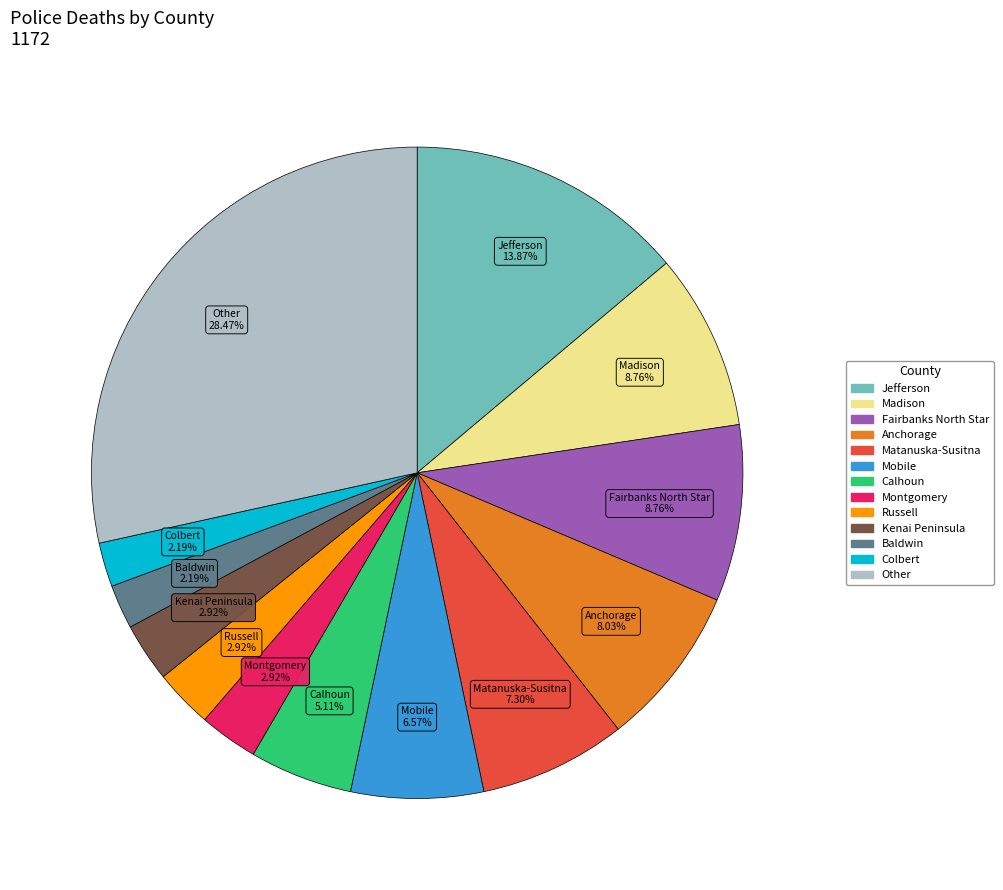

Is there any slice that represents more than half of the pie?

No